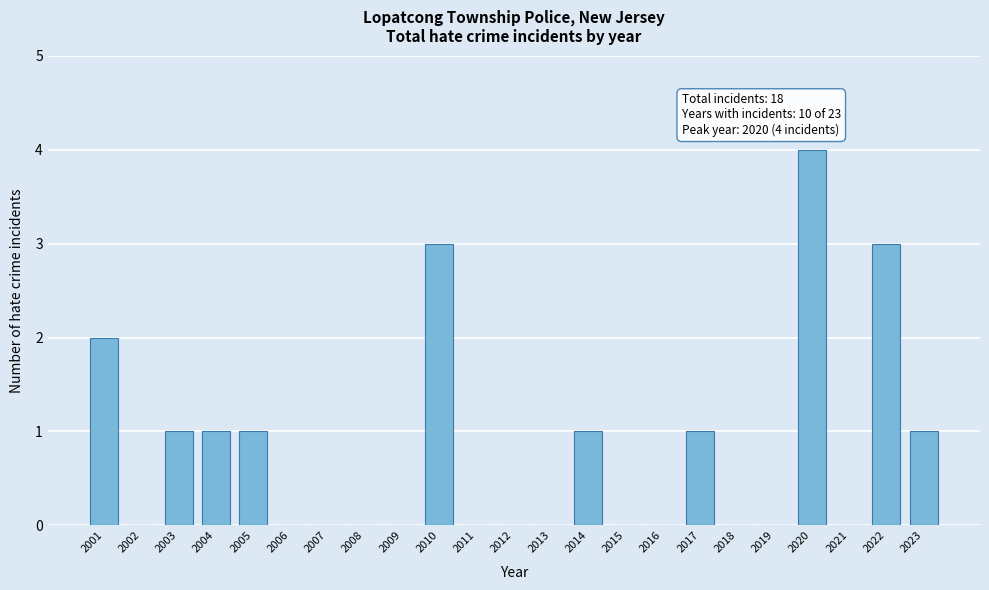

Reading right to left, extract all data points from this chart.

2023=1	2022=3	2021=0	2020=4	2019=0	2018=0	2017=1	2016=0	2015=0	2014=1	2013=0	2012=0	2011=0	2010=3	2009=0	2008=0	2007=0	2006=0	2005=1	2004=1	2003=1	2002=0	2001=2